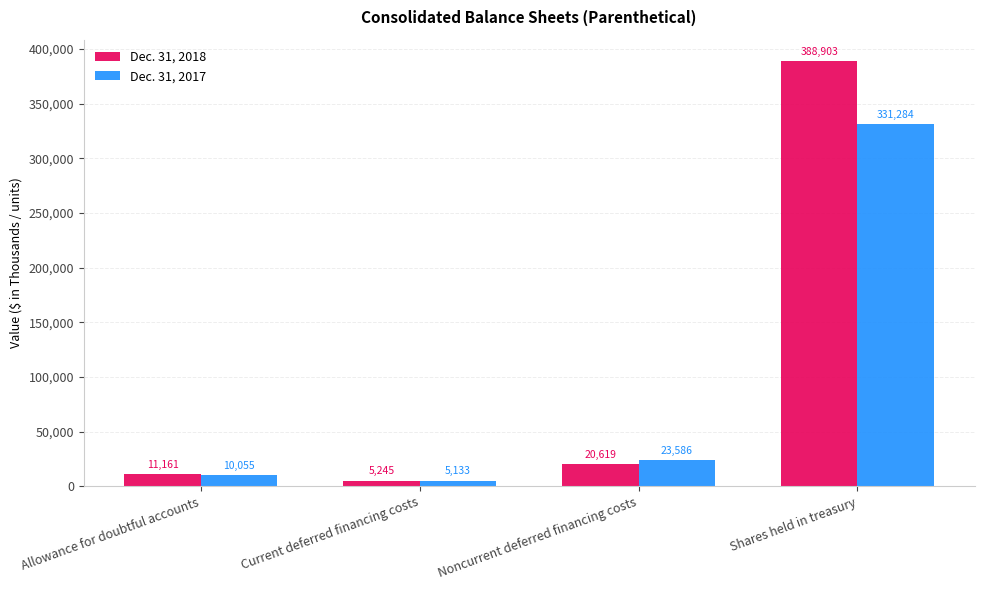

Is the value of Dec. 31, 2017 at Allowance for doubtful accounts greater than the value of Dec. 31, 2018 at Current deferred financing costs?

Yes